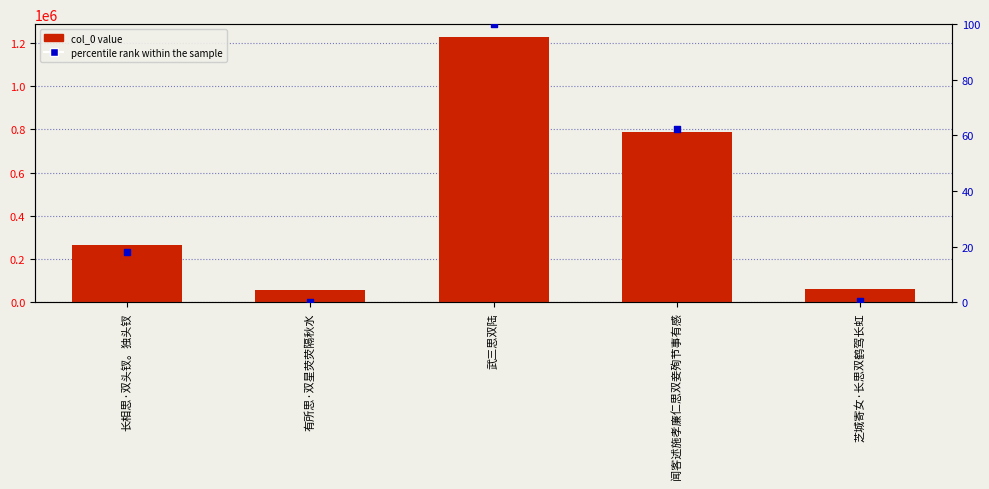

Which series has the largest total across all categories?

col_0